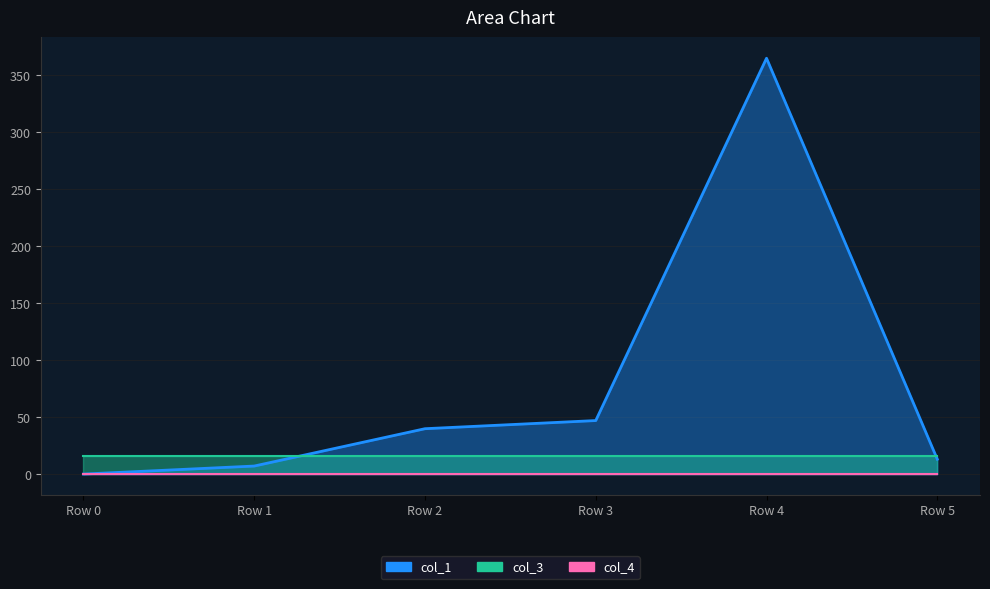

Which series changed the most between Row 2 and Row 3?

col_1